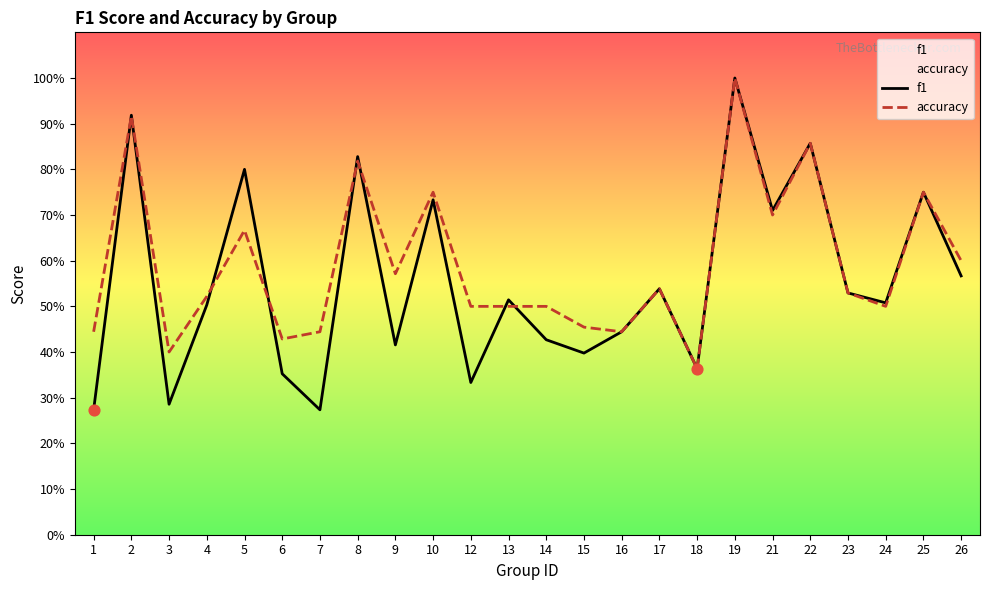

At how many categories does at least one series exceed 0?

24